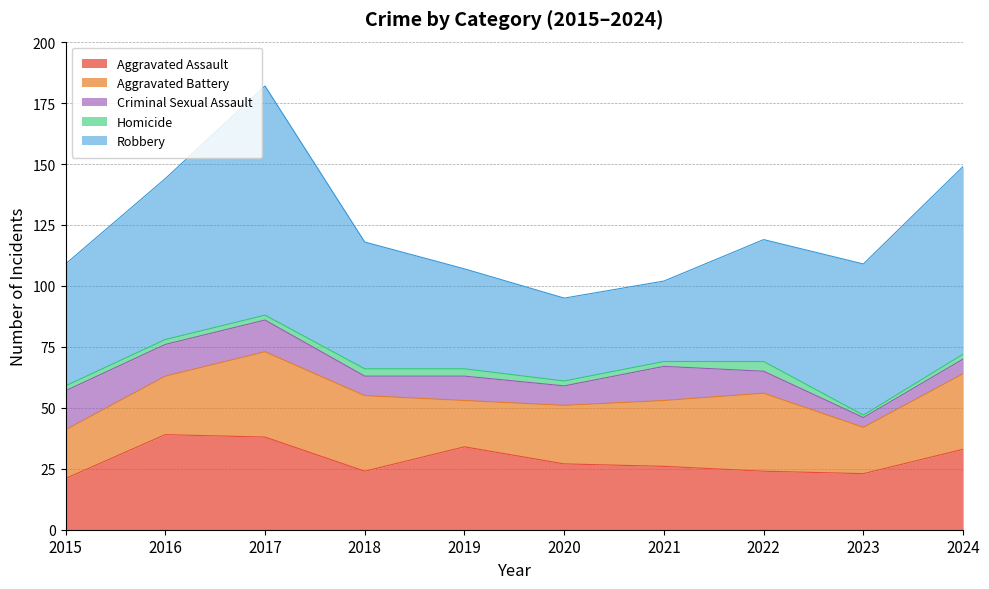

How many lines are shown in the chart?

5